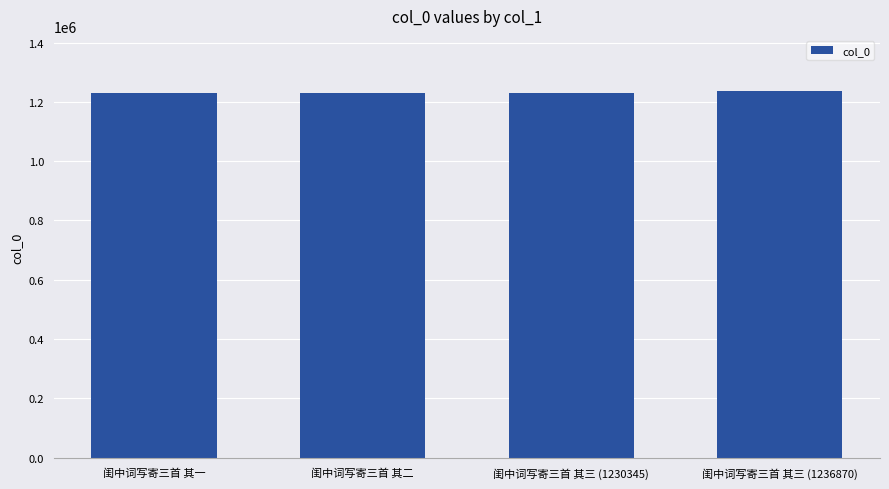

What position from the left is 闺中词写寄三首 其三 (1236870)?

4